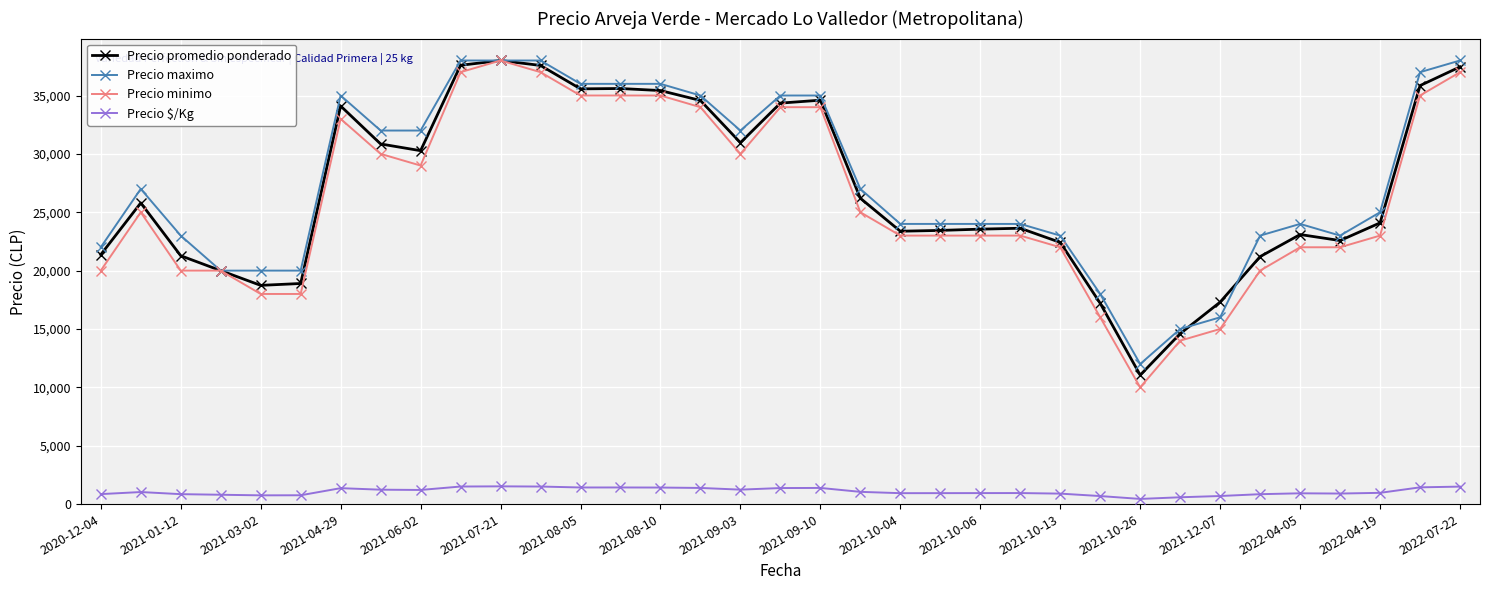

True or false: Precio $/Kg has more than 0 points higher than both neighbors.

True